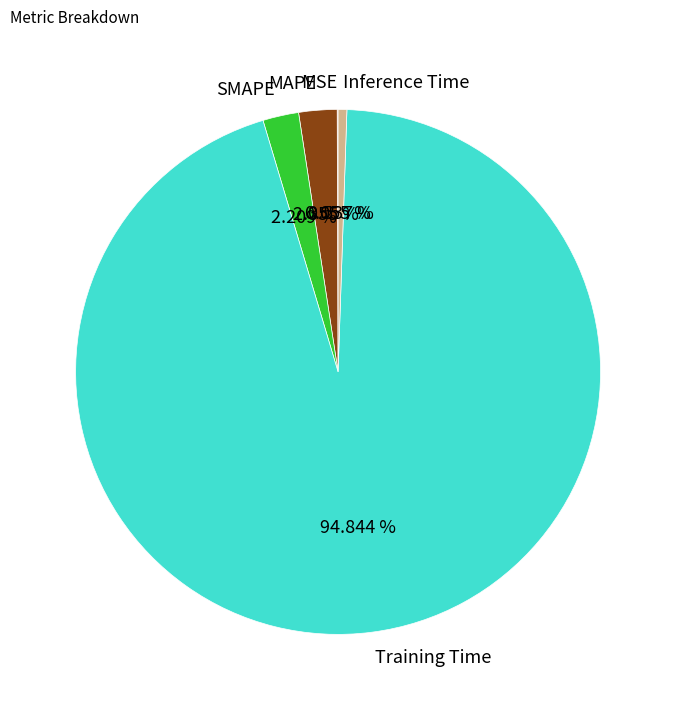

What is the majority slice?

Training Time